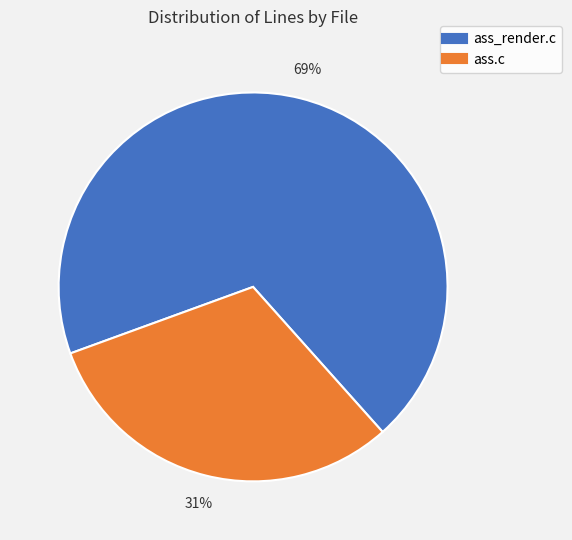

What is the smallest slice in the pie chart?

ass.c